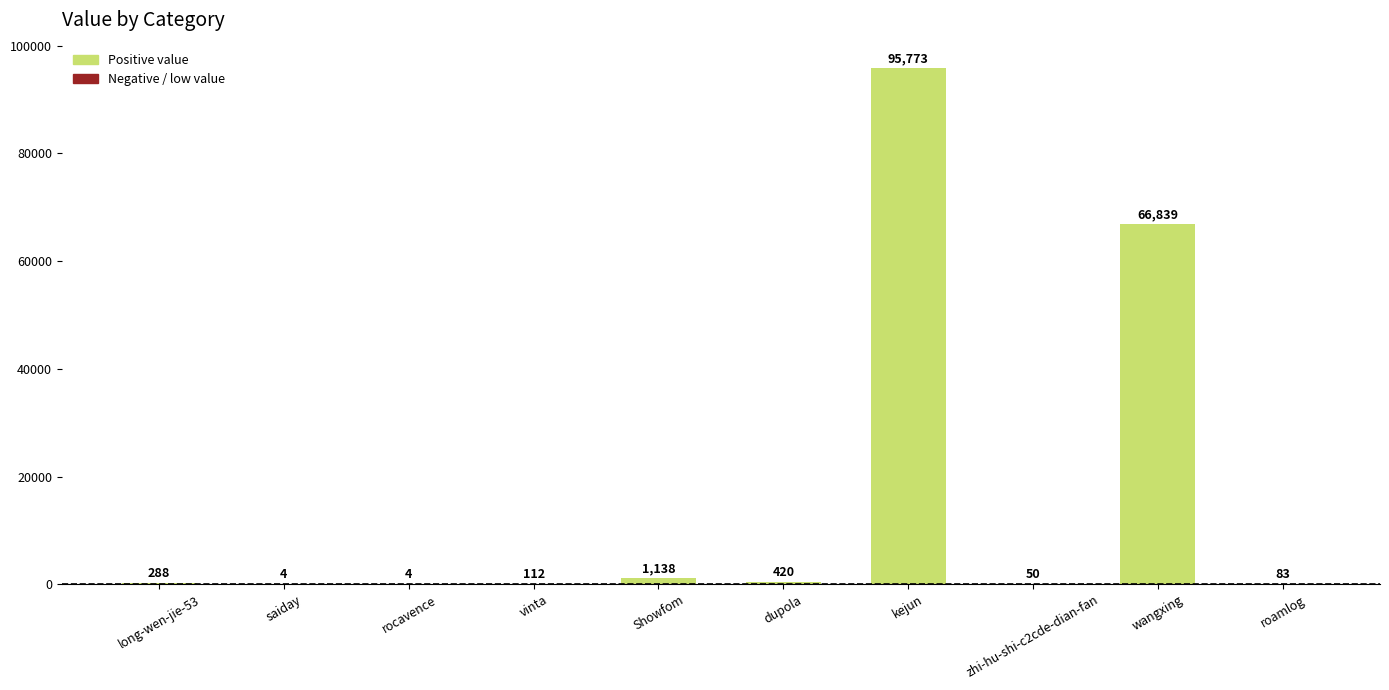

At which label is the value closest to 47888?

wangxing